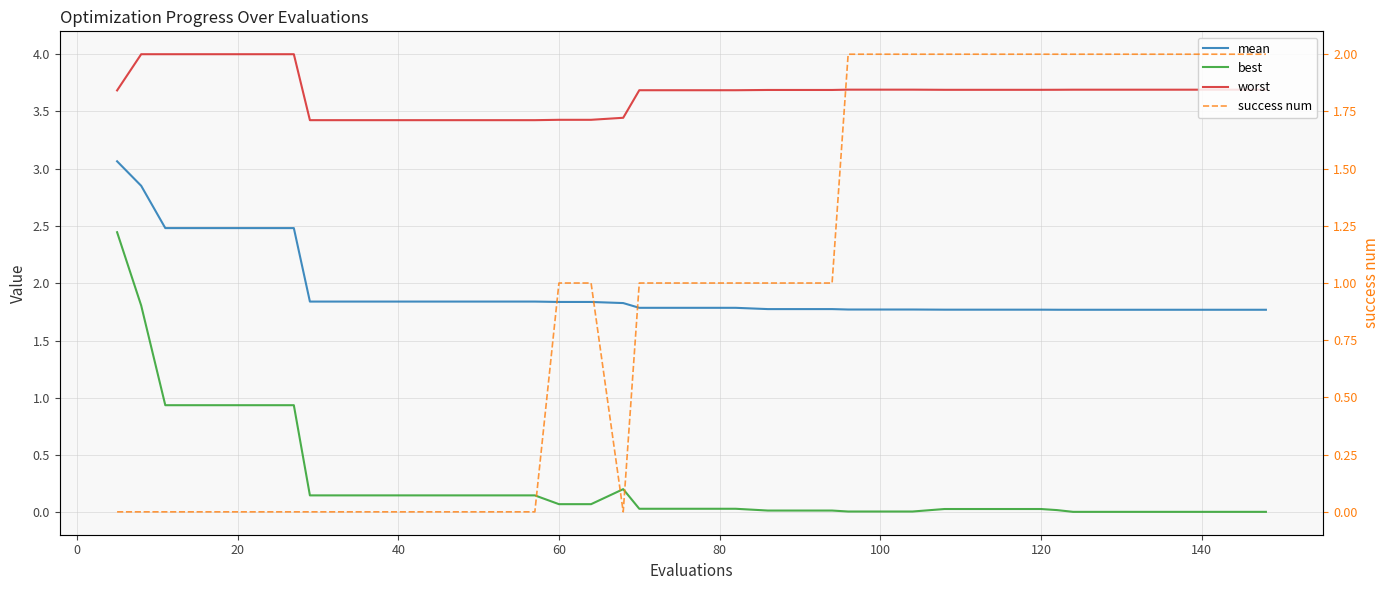

Is this an area chart (filled region under the line)?

No